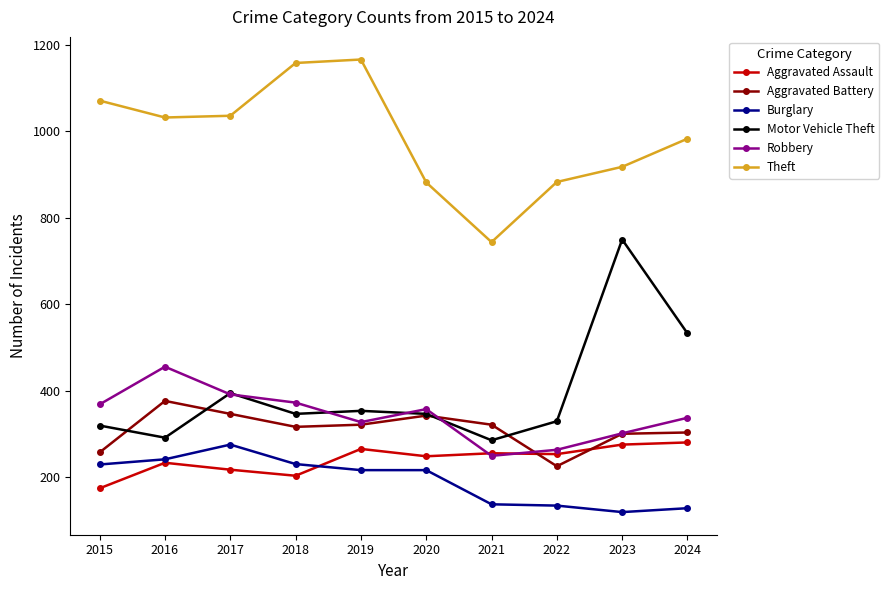

How many values in the Theft series are below 1032?

5